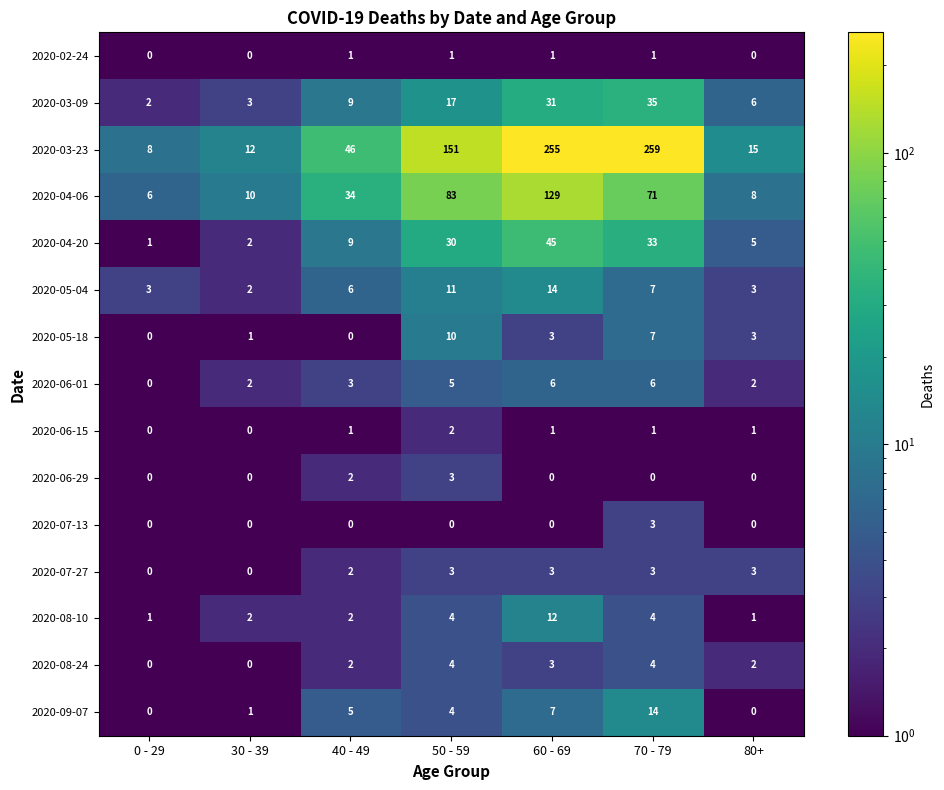

Between 30 - 39 and 40 - 49, which series saw the biggest shift?

2020-03-23